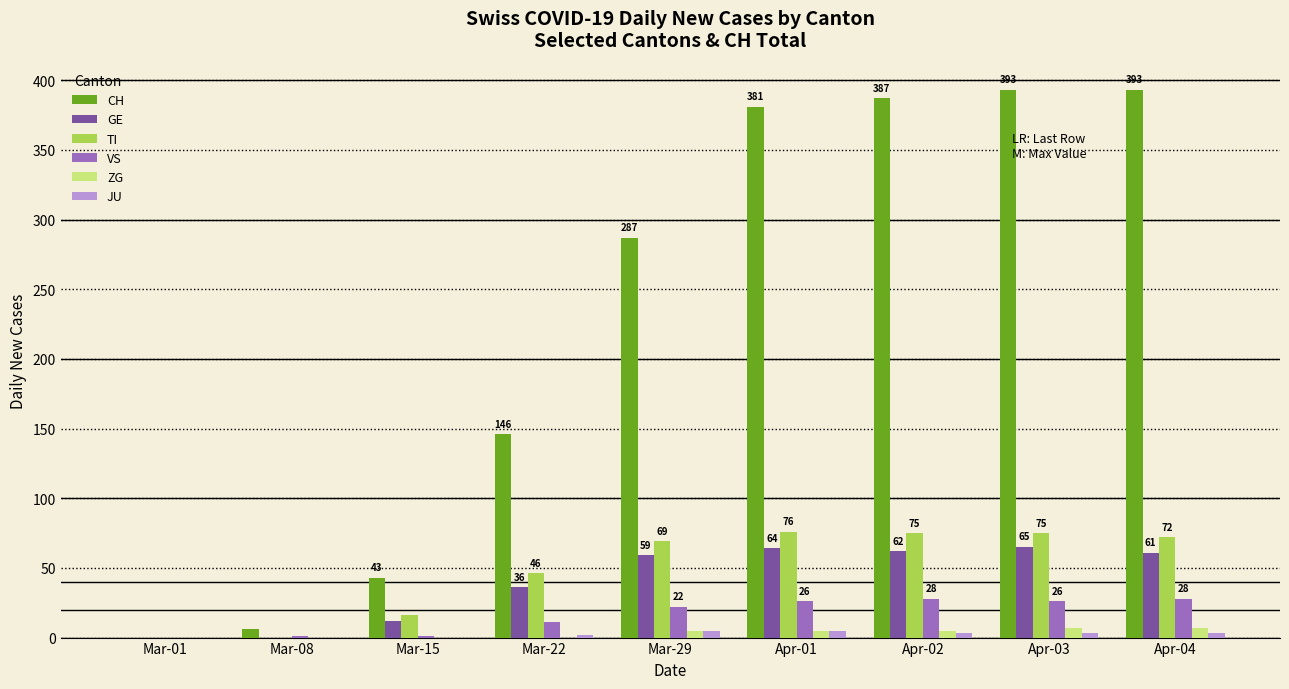

The value of VS at Mar-01 is 0. True or false?

True